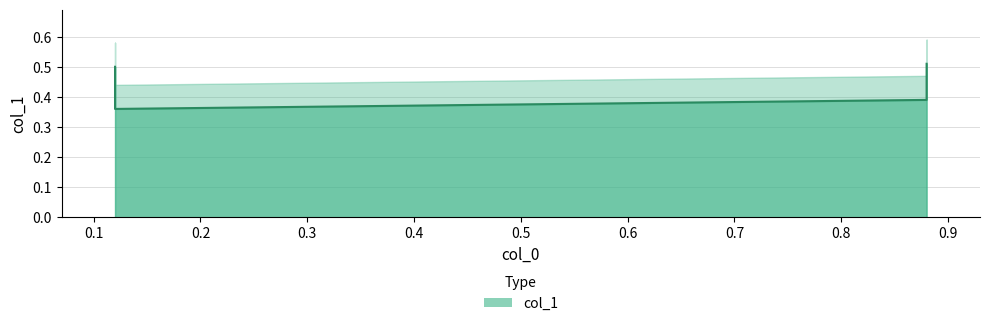

Where is the data nearest to the value 0?

0.12